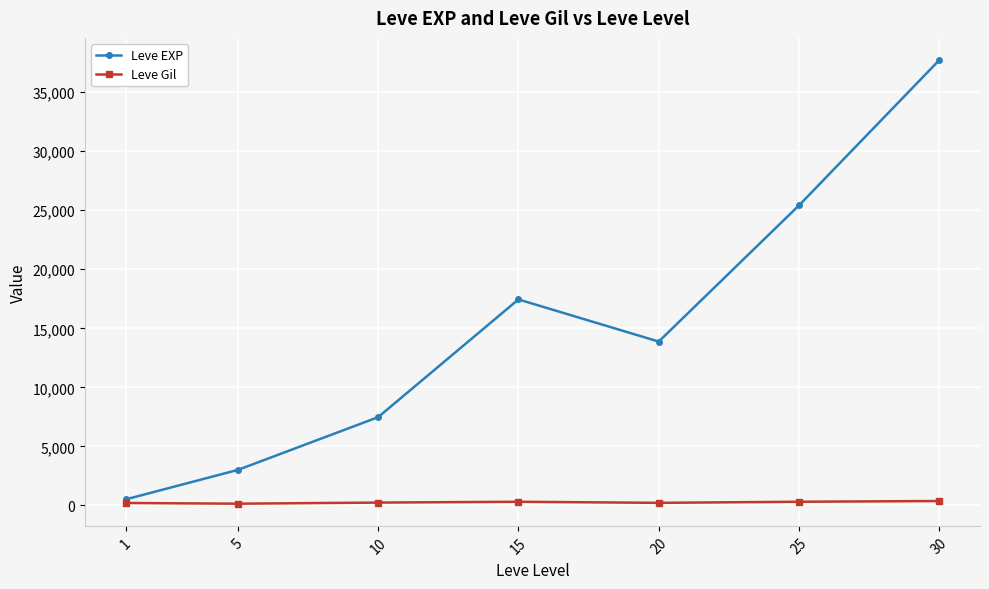

Where does the Leve Gil series first go above 242?

10